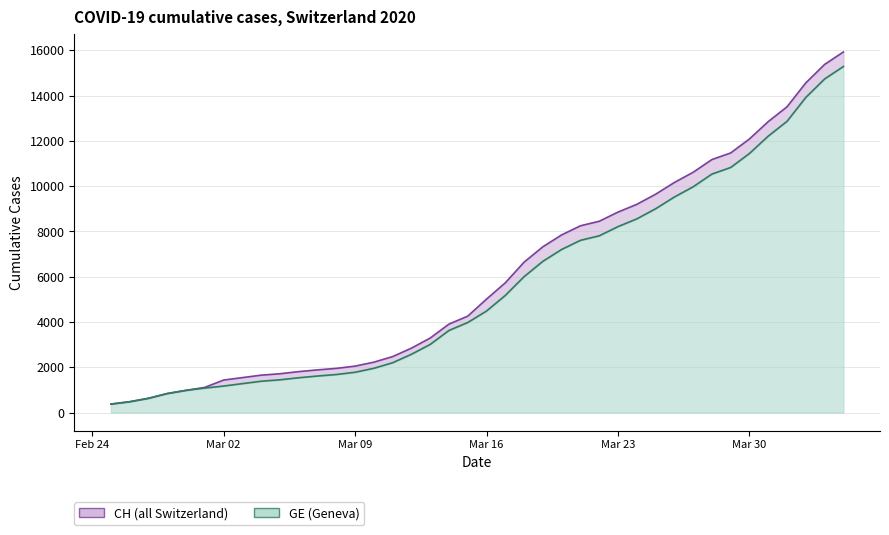

What is the sum of all GE values?

225656